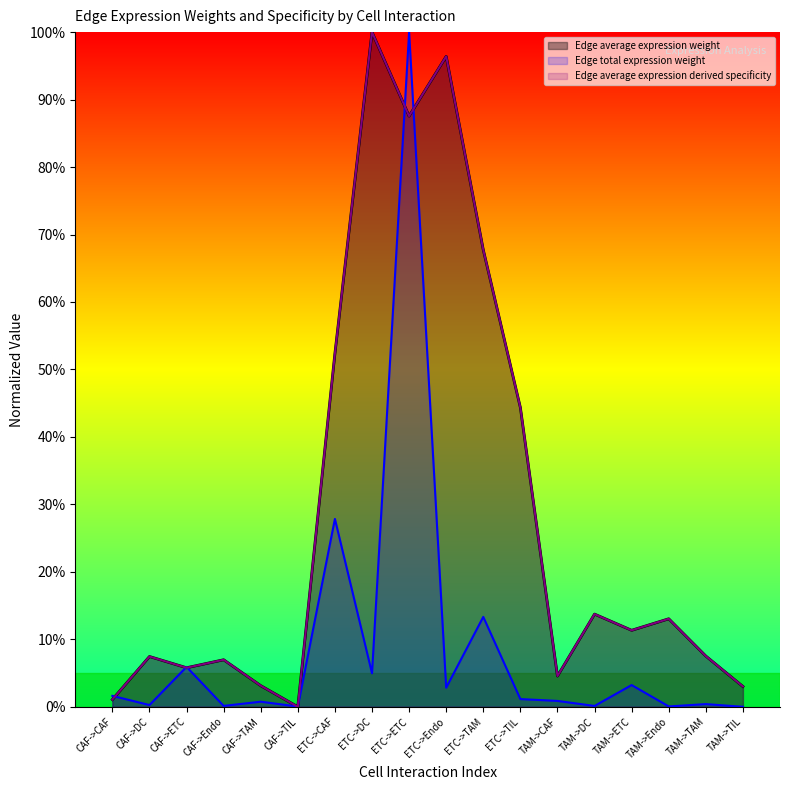

At which label does Edge average expression weight reach its peak?

ETC->DC